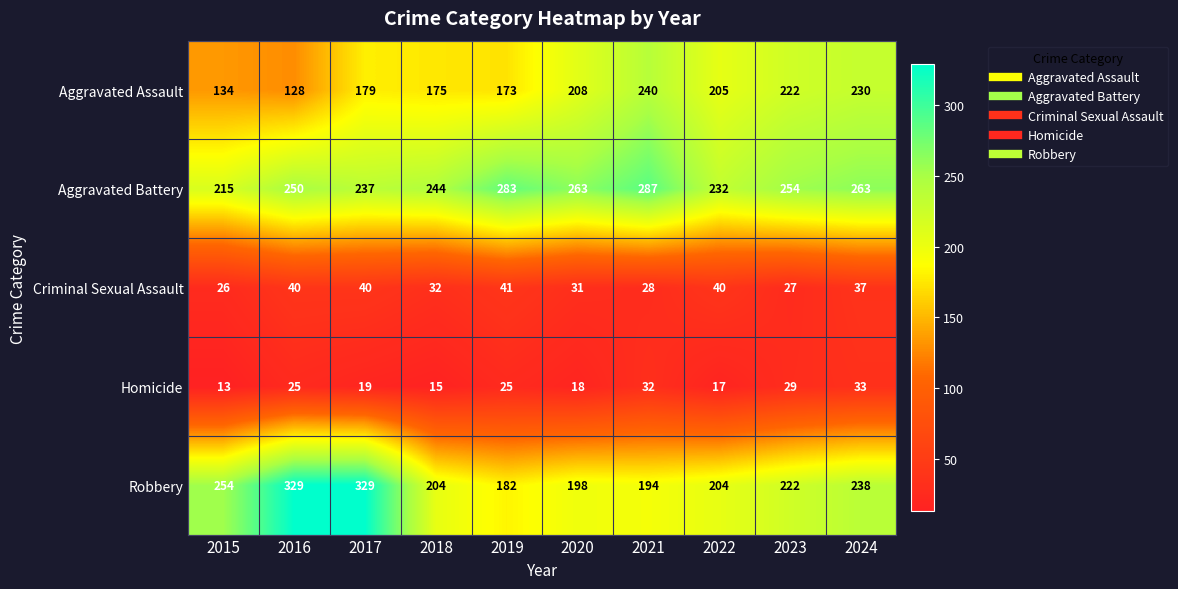

What is the difference between the highest and lowest values at 2019?

258